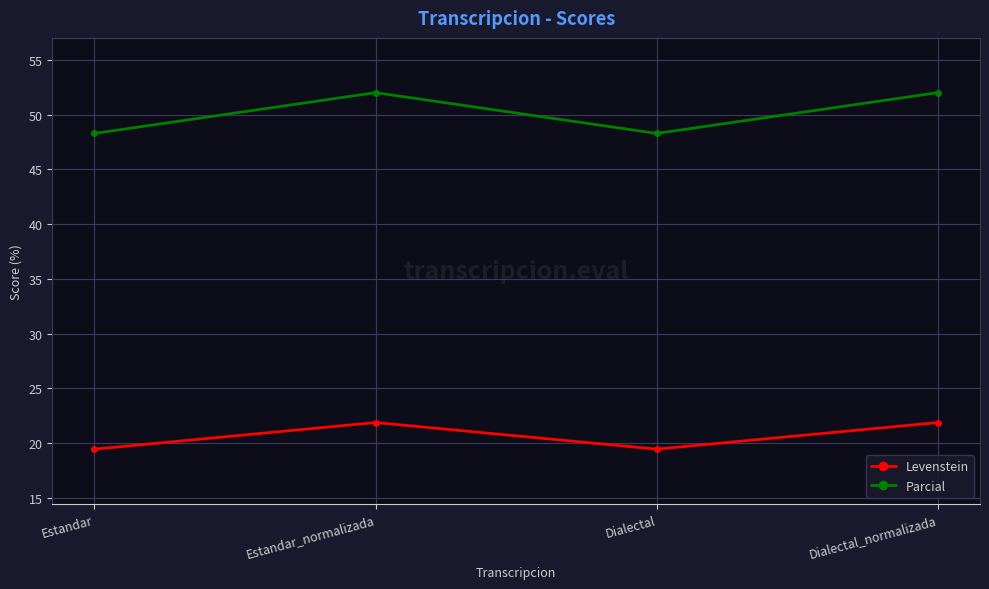

At how many categories does at least one series exceed 22?

4